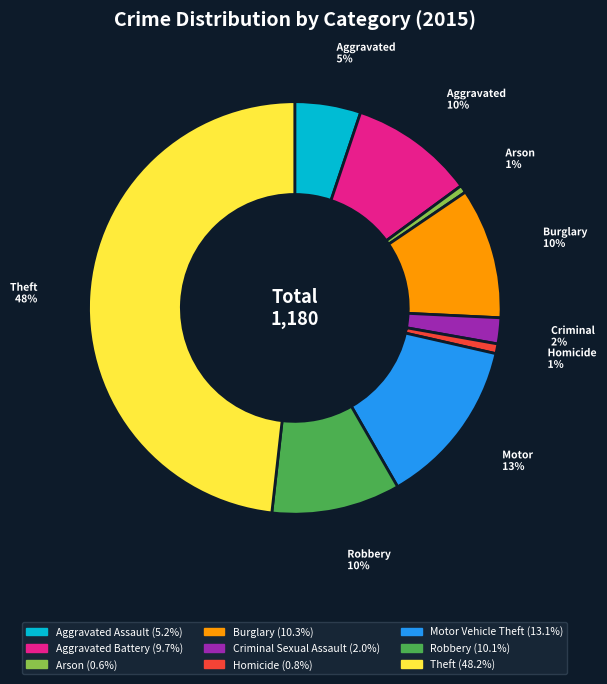

Is there any slice that represents more than half of the pie?

No